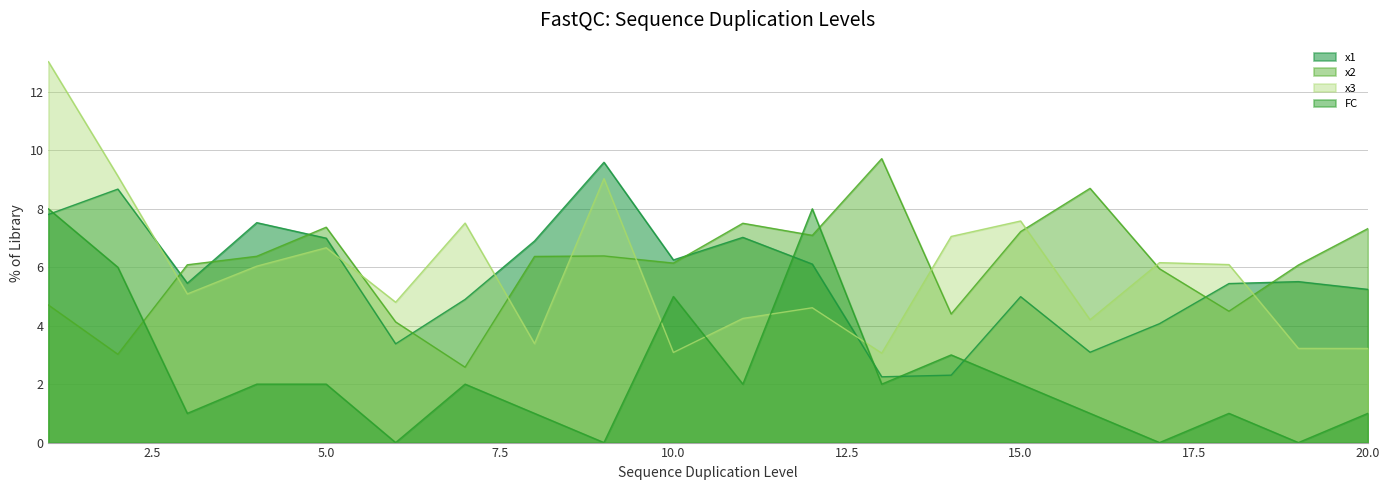

At which label does x2 reach its peak?

13